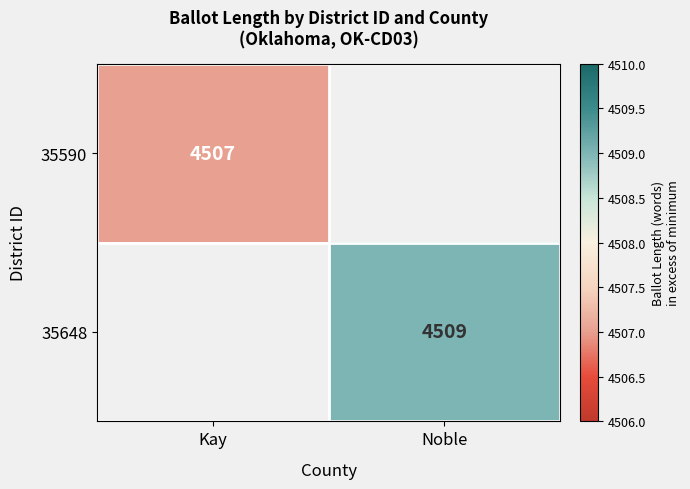

The value of 35648 at Noble is 4509. True or false?

True